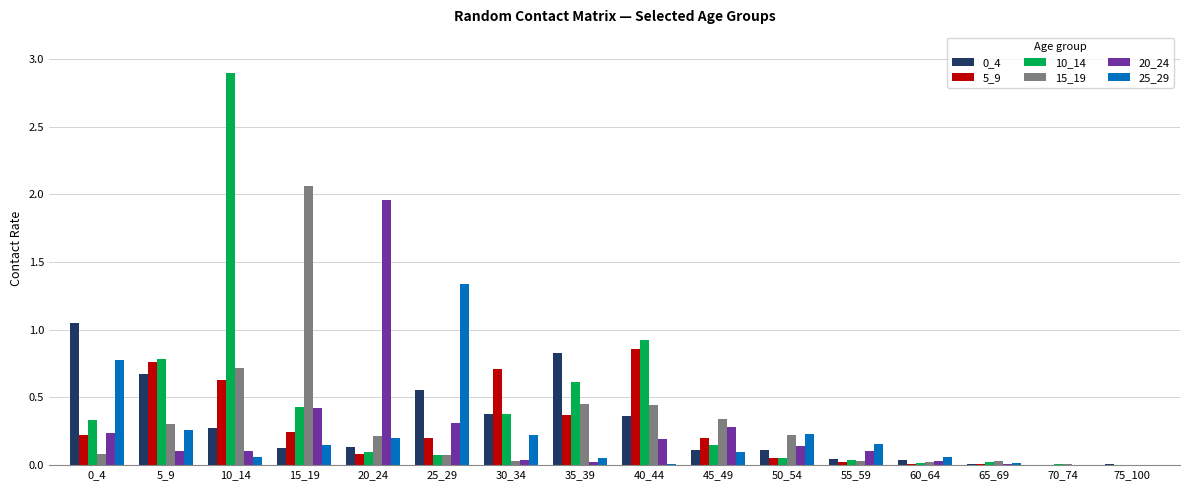

At which label is 15_19 closest to 1?

10_14